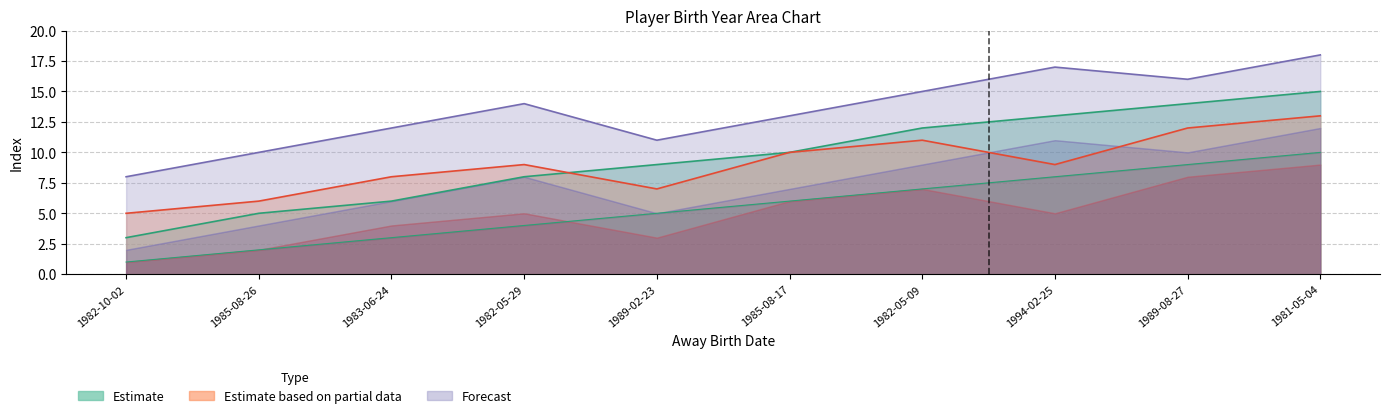

True or false: Estimate (away) has more than 0 points higher than both neighbors.

False